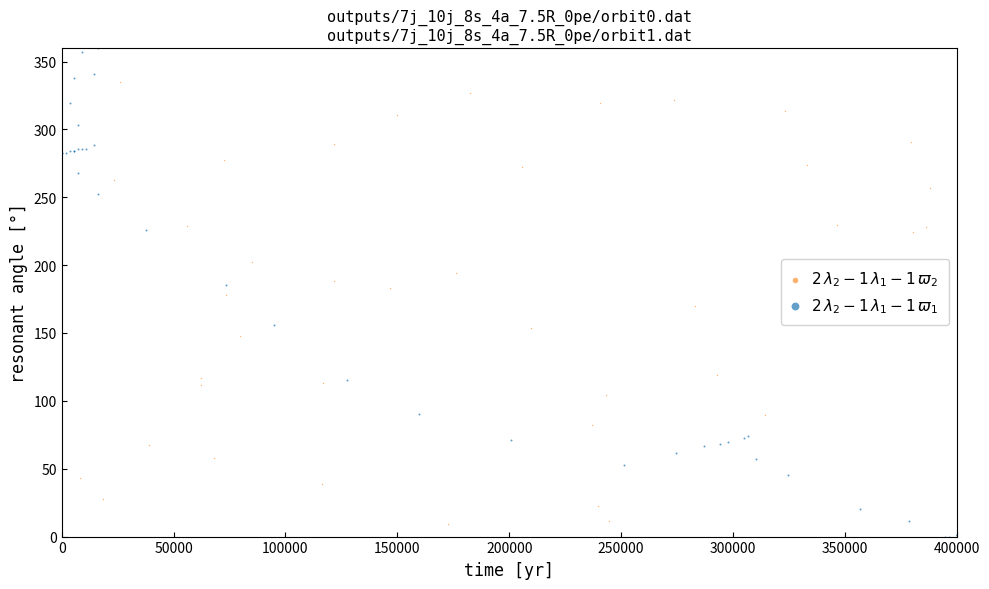

Which series contains the highest Y value?

$2\,\lambda_2 - 1\,\lambda_1 - 1\,\varpi_1$